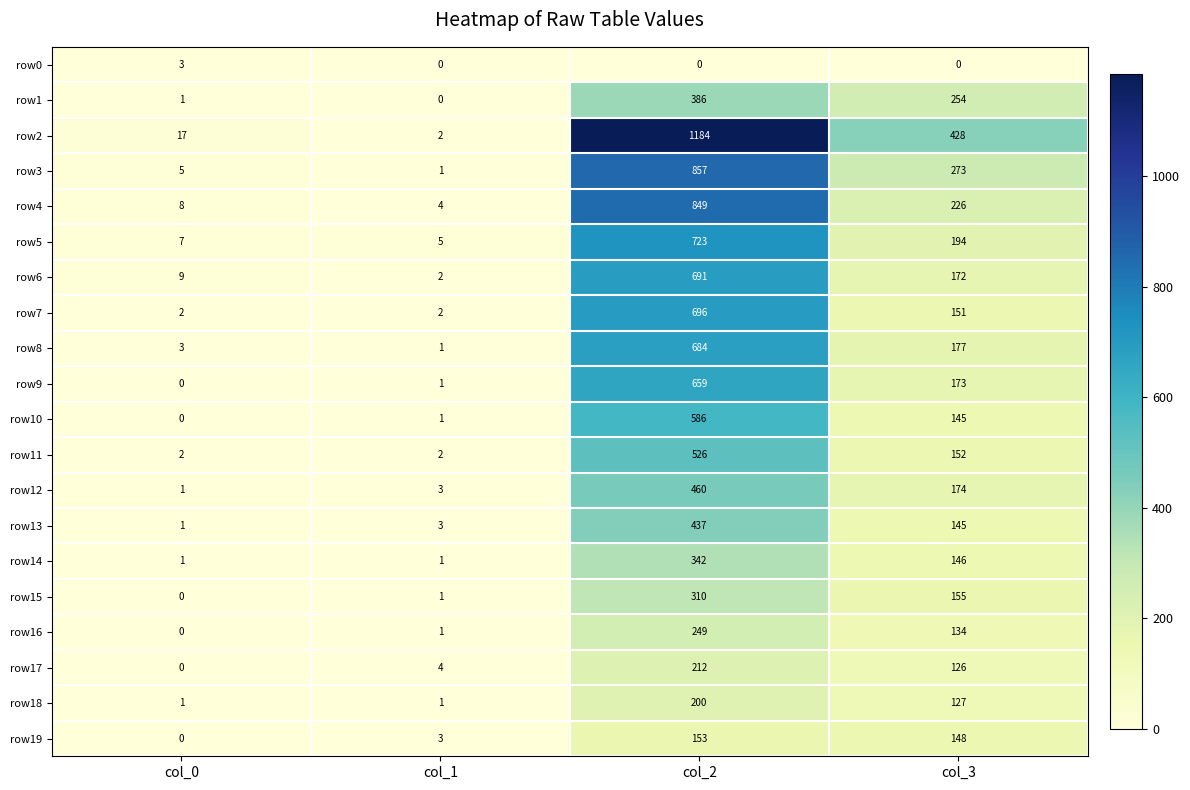

Rank the series by their maximum value, from lowest to highest.

row0, row19, row18, row17, row16, row15, row14, row1, row13, row12, row11, row10, row9, row8, row6, row7, row5, row4, row3, row2